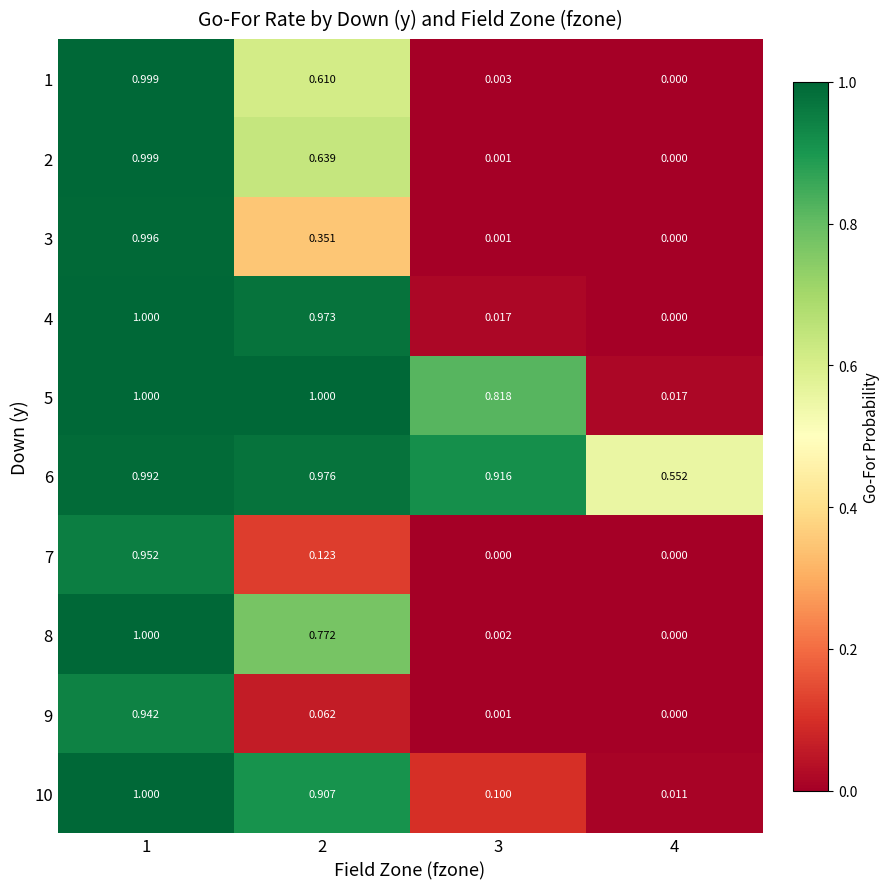

Is the value of 1 at 1 greater than the value of 5 at 2?

No